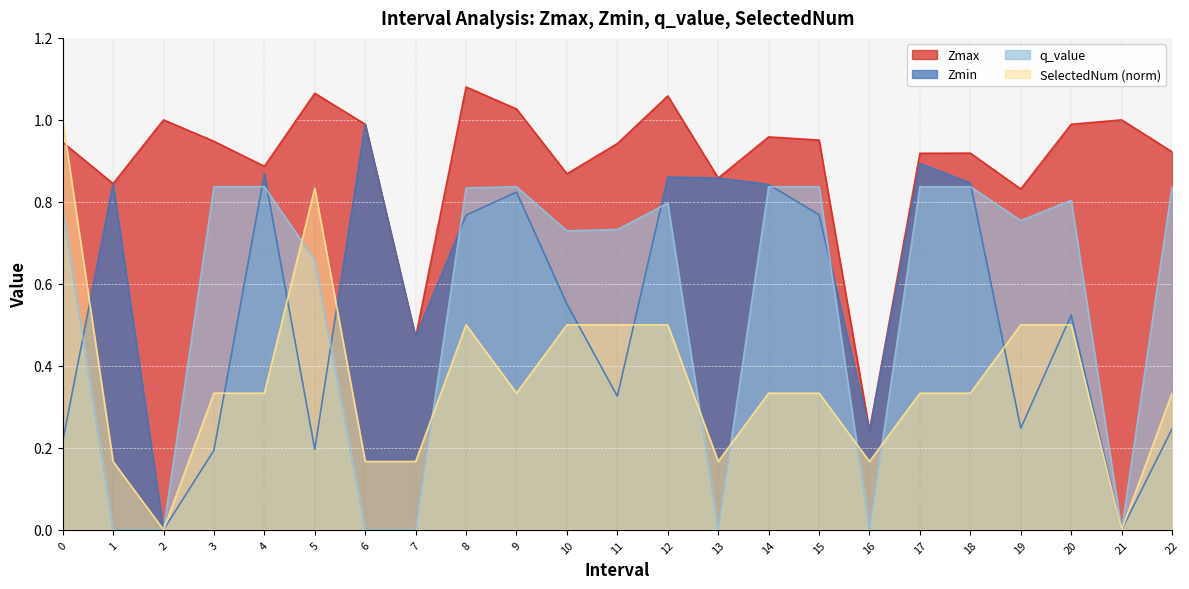

Reading left to right, extract all data points from this chart.

Zmax: 0=0.9	1=0.8	2=1.0	3=0.9	4=0.9	5=1.1	6=1.0	7=0.5	8=1.1	9=1.0	10=0.9	11=0.9	12=1.1	13=0.9	14=1.0	15=1.0	16=0.2	17=0.9	18=0.9	19=0.8	20=1.0	21=1.0	22=0.9
Zmin: 0=0.2	1=0.8	2=0.0	3=0.2	4=0.9	5=0.2	6=1.0	7=0.5	8=0.8	9=0.8	10=0.6	11=0.3	12=0.9	13=0.9	14=0.8	15=0.8	16=0.2	17=0.9	18=0.8	19=0.2	20=0.5	21=0.0	22=0.2
q_value: 0=0.8	1=-0.0	2=0.0	3=0.8	4=0.8	5=0.7	6=-0.0	7=-0.0	8=0.8	9=0.8	10=0.7	11=0.7	12=0.8	13=-0.0	14=0.8	15=0.8	16=-0.0	17=0.8	18=0.8	19=0.8	20=0.8	21=0.0	22=0.8
SelectedNum: 0=1.0	1=0.2	2=0.0	3=0.3	4=0.3	5=0.8	6=0.2	7=0.2	8=0.5	9=0.3	10=0.5	11=0.5	12=0.5	13=0.2	14=0.3	15=0.3	16=0.2	17=0.3	18=0.3	19=0.5	20=0.5	21=0.0	22=0.3